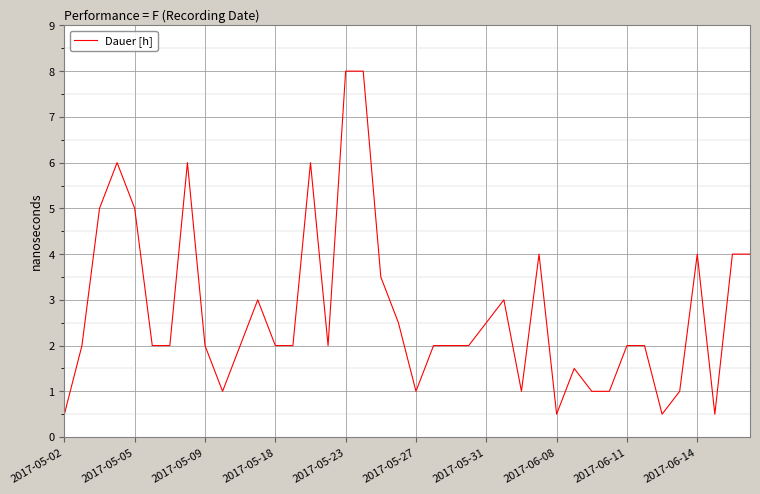

What is the maximum value shown in the chart?

8.0